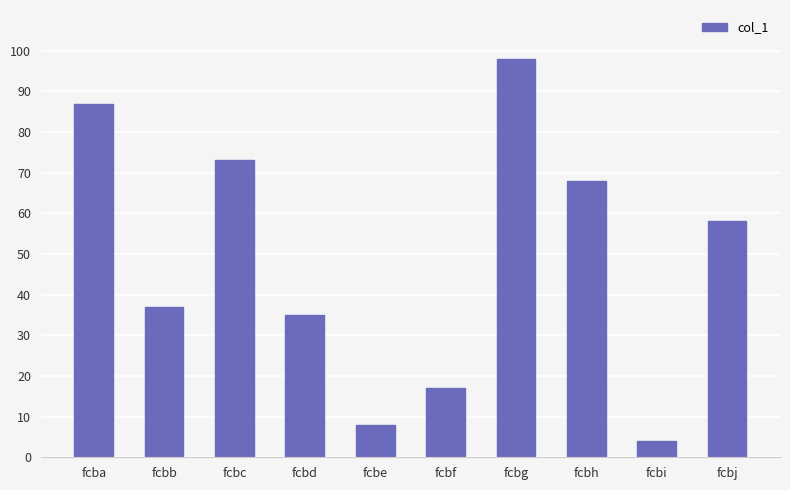

What is the value of the 9th bar from the left?

4